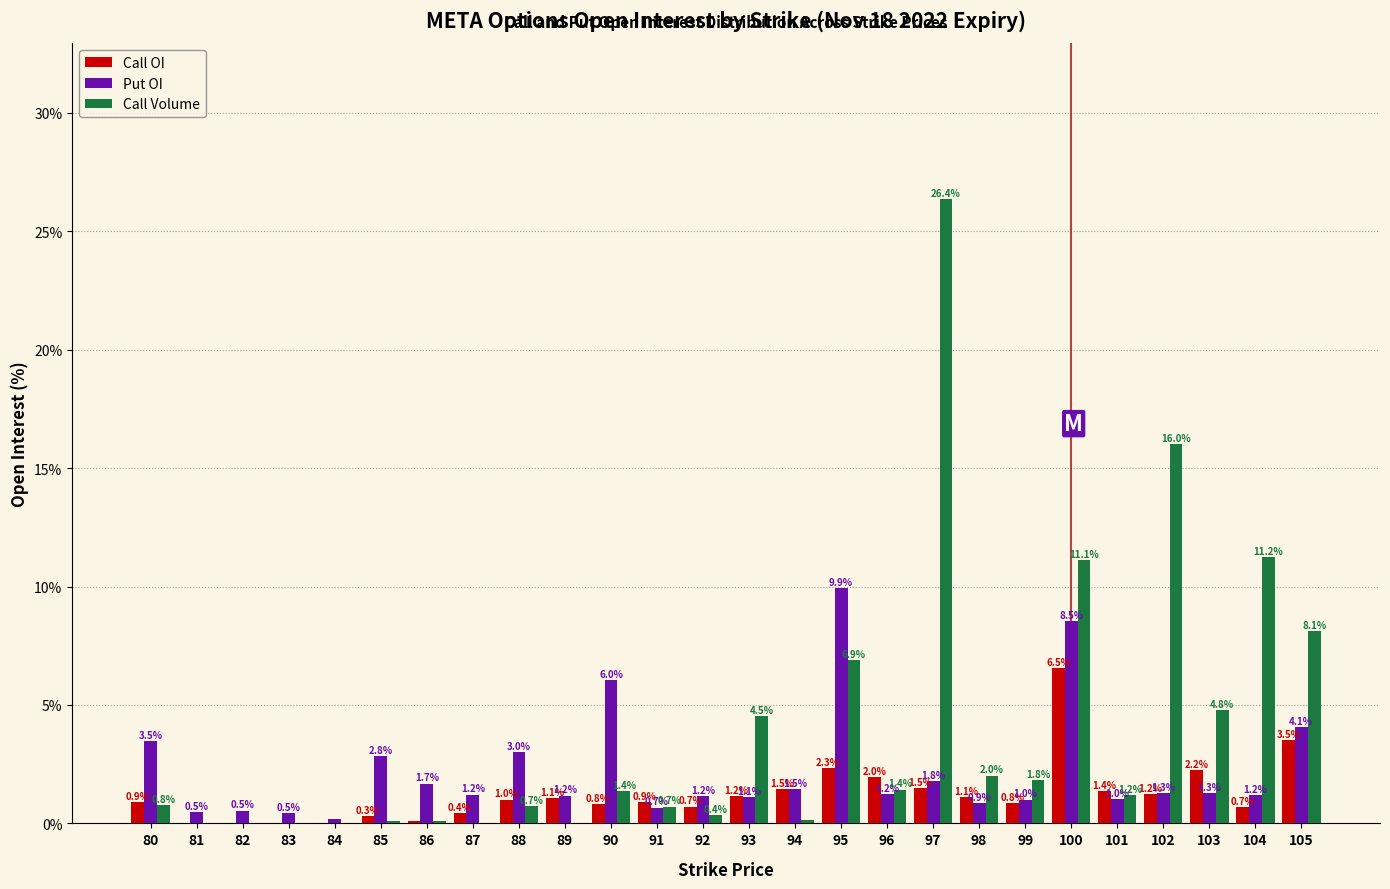

At which label does Call Volume first exceed 1?

90